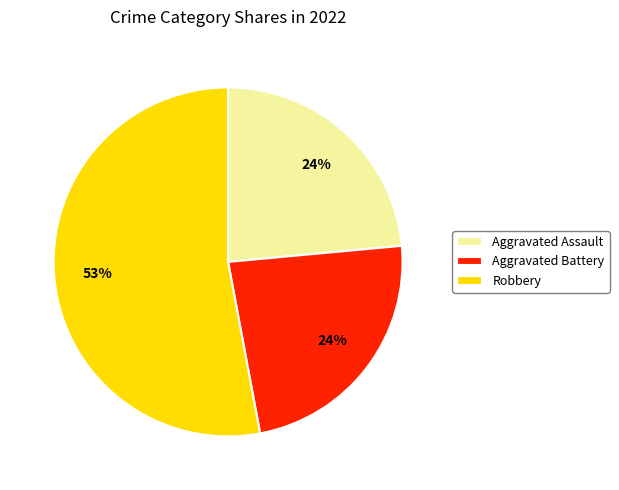

Is it true that Robbery is 48% of the pie?

False